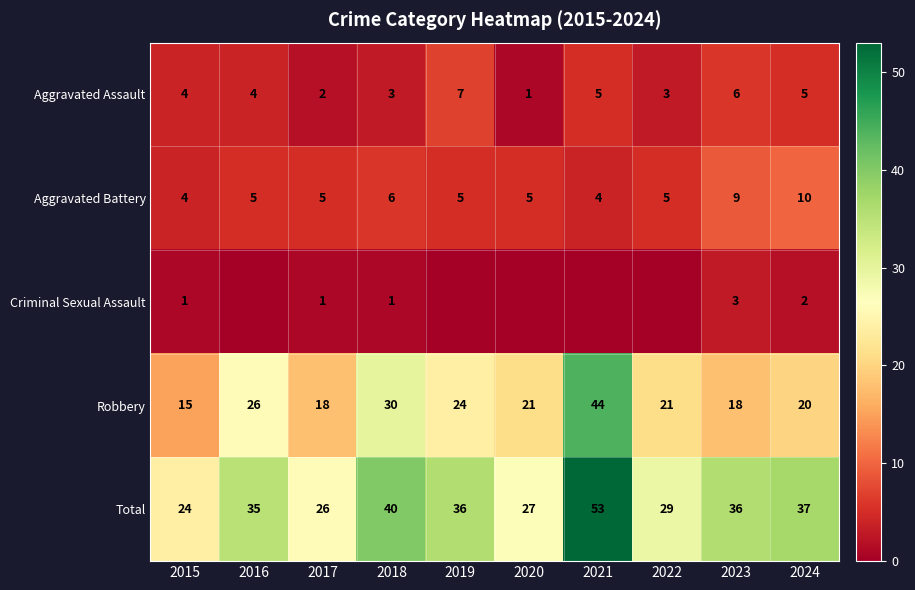

True or false: Aggravated Battery has a value of 2 at 2015.

False